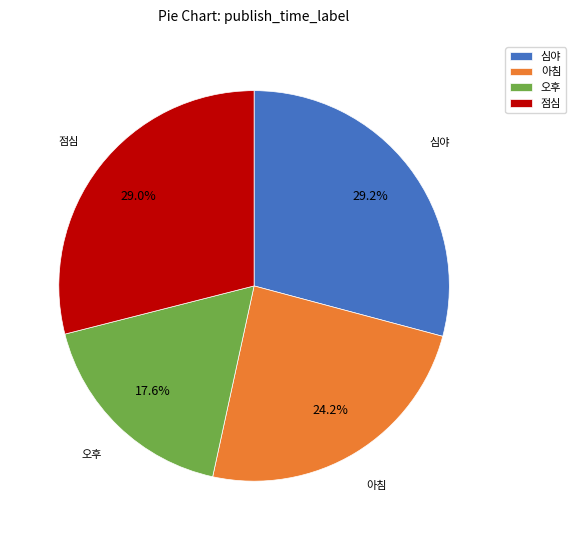

To the nearest percent, what is the combined percentage of 오후 and 심야?

47%